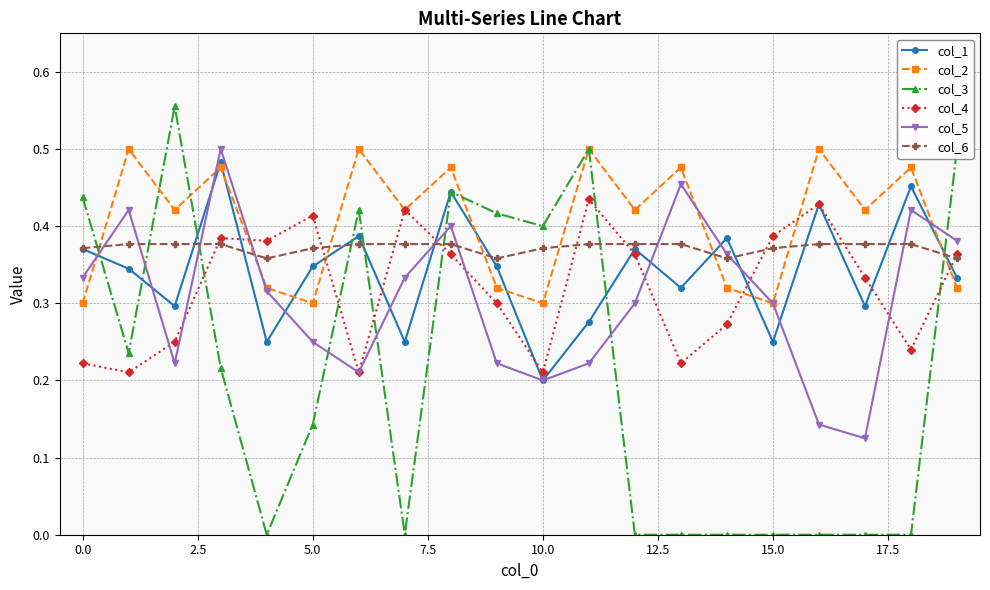

Which series has the largest total across all categories?

col_2